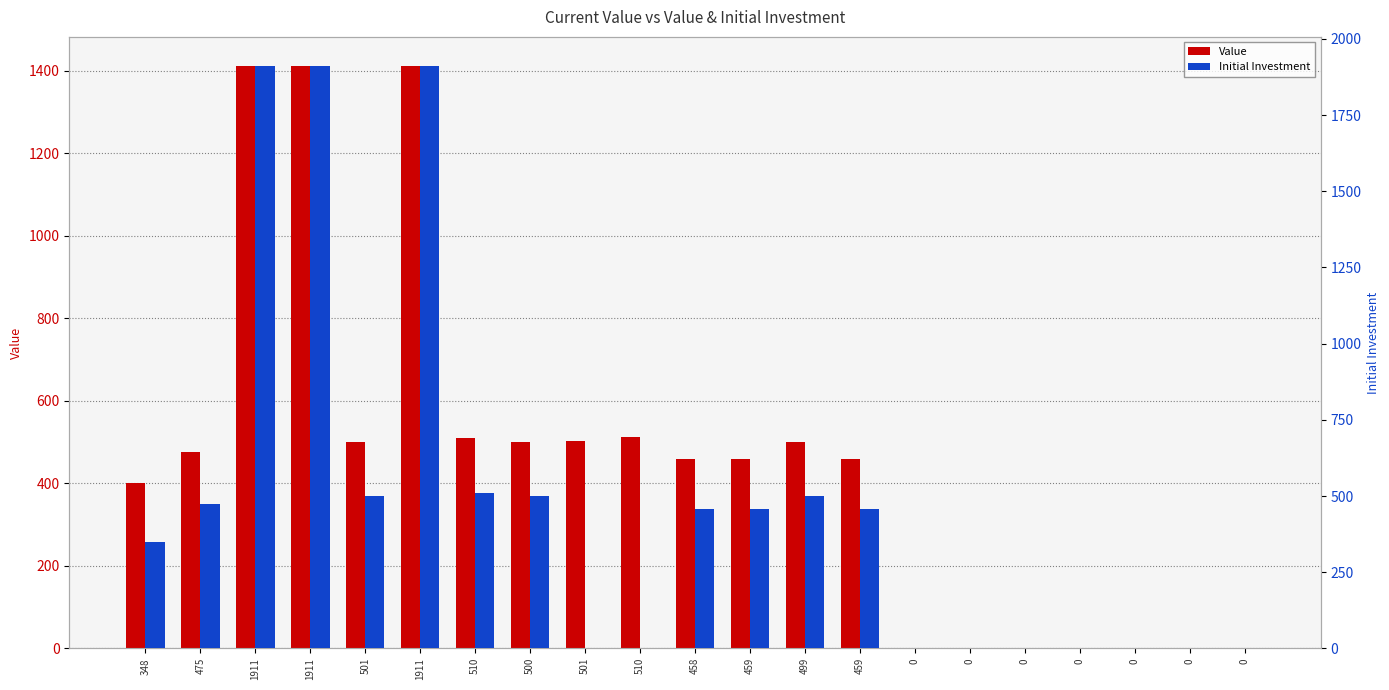

What is the sum of the Initial Investment values at 458 and 510?

968.0